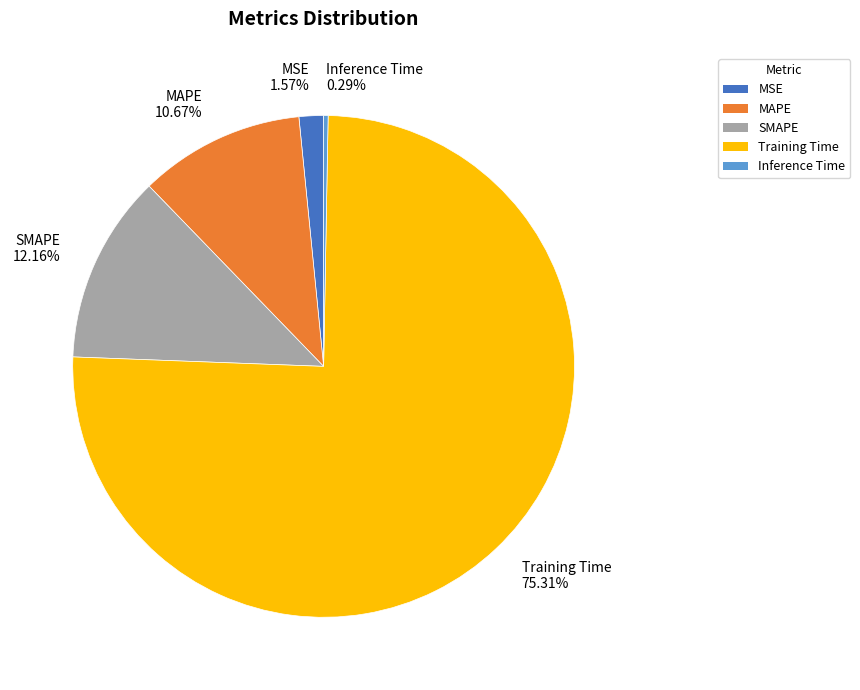

True or false: SMAPE accounts for 12% of the total.

True